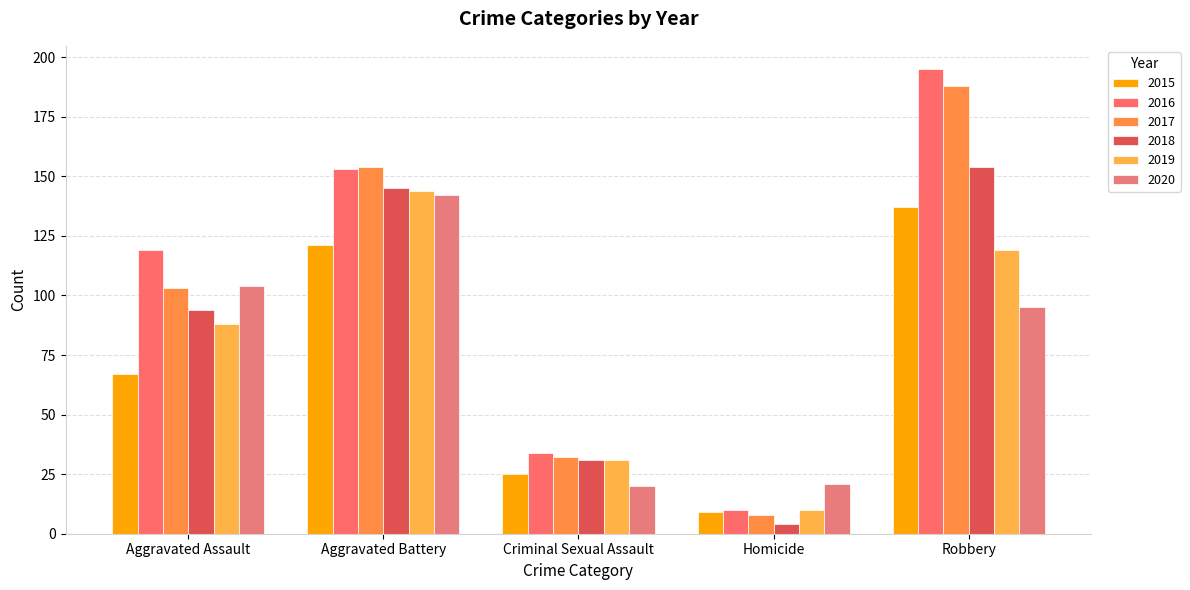

What is the sum of the 2020 values at Robbery and Homicide?

116